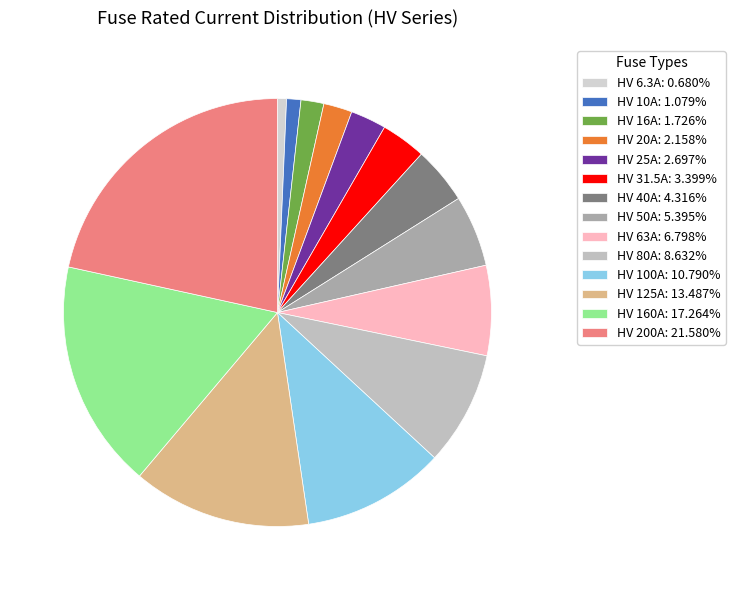

To the nearest percent, what is the difference between the HV 40A and HV 80A slice percentages?

4%